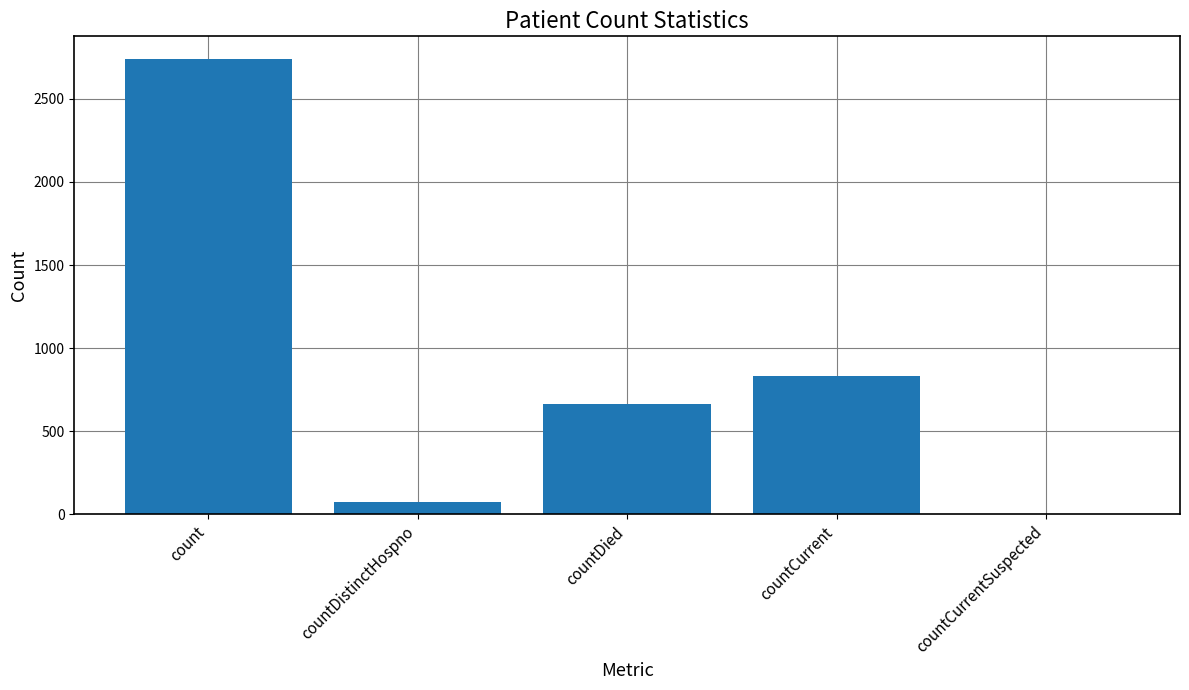

Reading left to right, what are all the values shown in this chart?

count=2739	countDistinctHospno=74	countDied=665	countCurrent=834	countCurrentSuspected=0